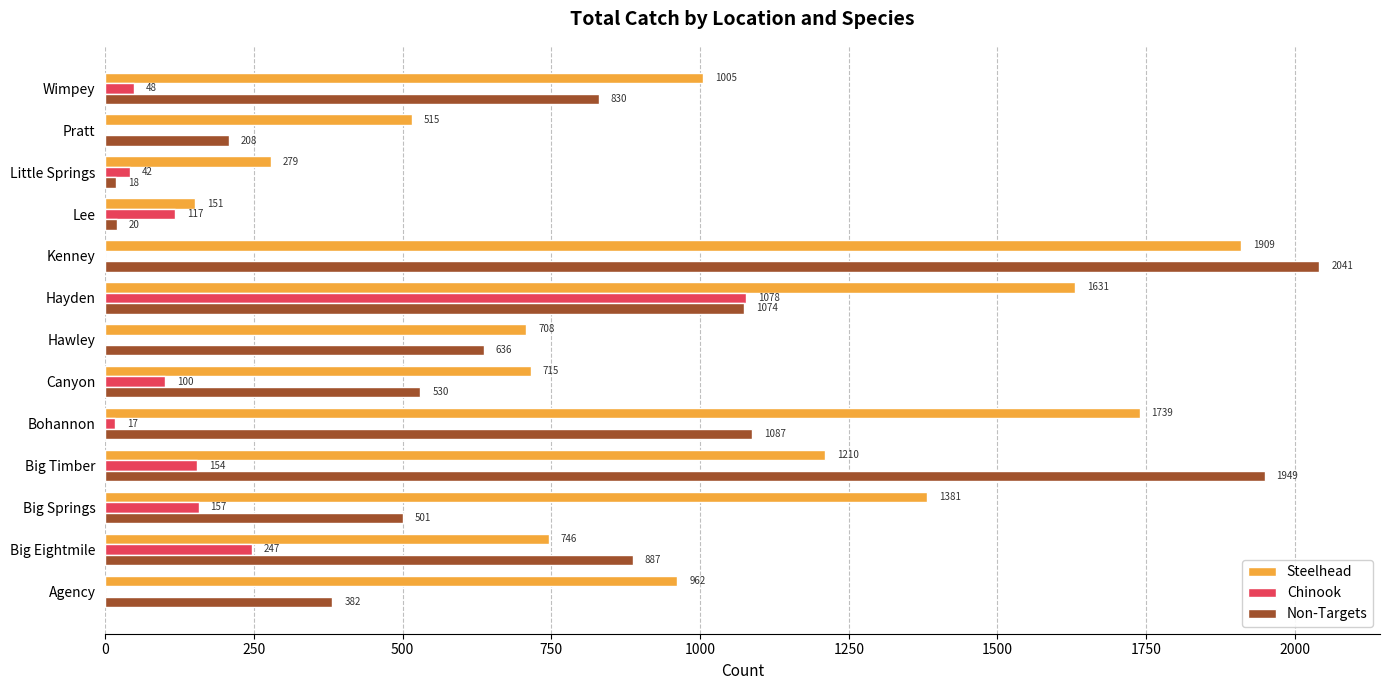

Where is Steelhead nearest to the value 1030?

Wimpey